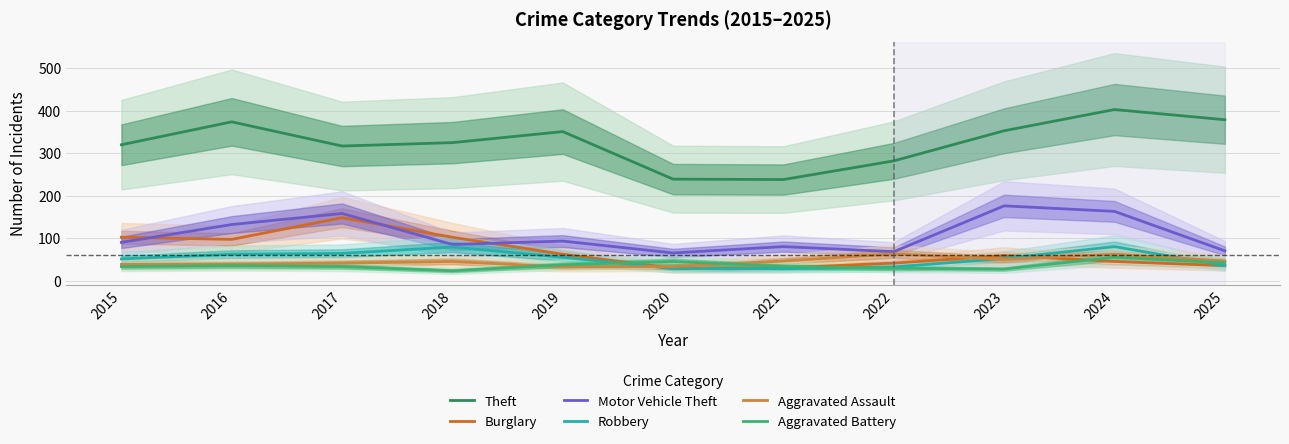

How many values in the Robbery series exceed 52?

5